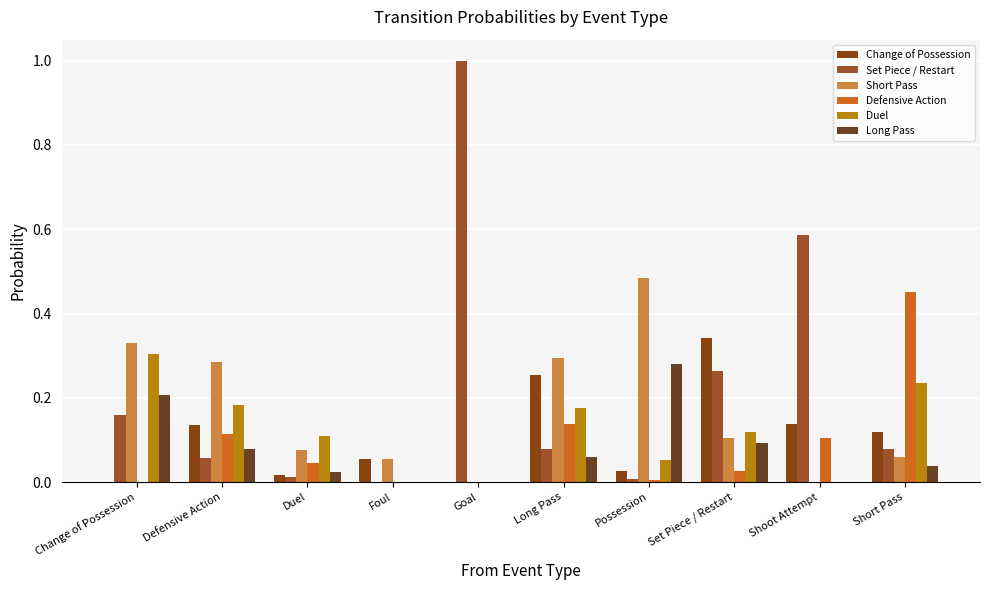

Is the value of Long Pass at Shoot Attempt greater than the value of Change of Possession at Goal?

No